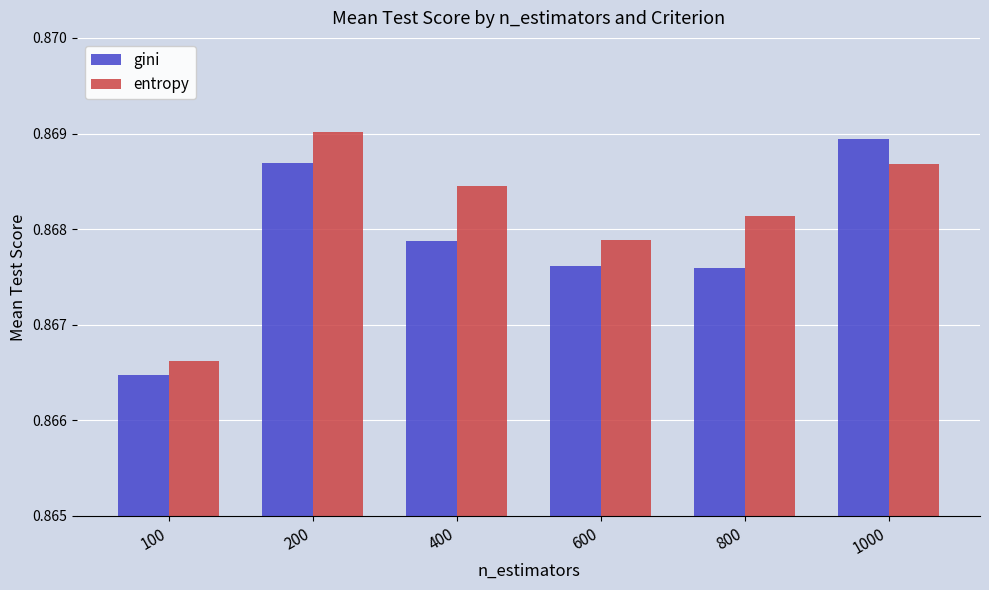

Between 400 and 1000, which series saw the biggest shift?

gini